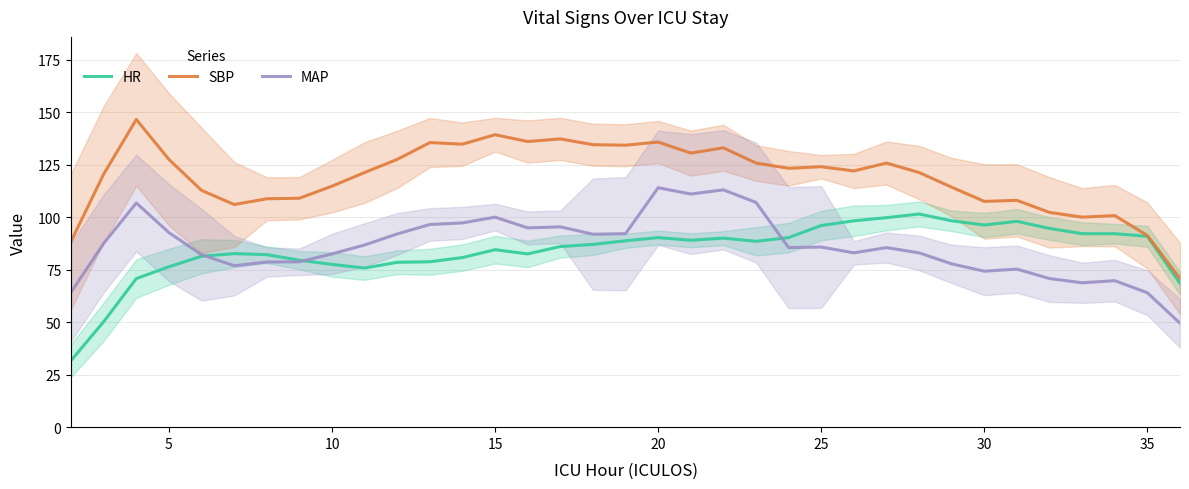

True or false: SBP and MAP cross at least once.

False